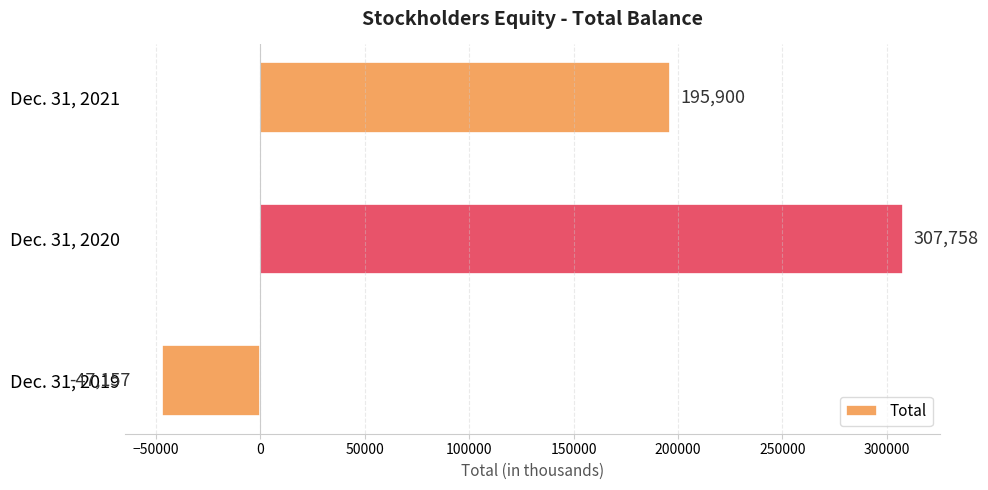

True or false: the data shows -47157 at Dec. 31, 2019.

True